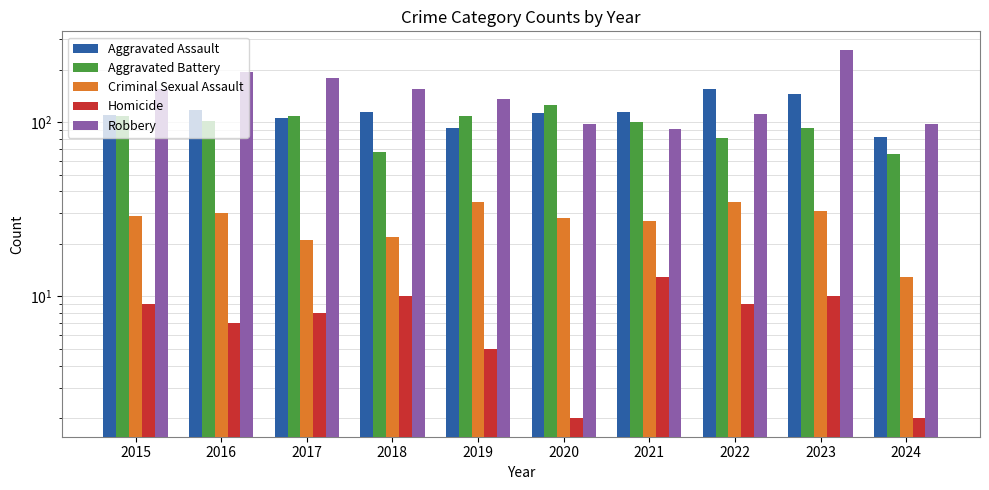

Reading left to right, what are all the values shown in this chart?

Aggravated Assault: 110	118	105	115	92	113	115	154	145	82
Aggravated Battery: 108	102	108	67	108	125	100	81	92	66
Criminal Sexual Assault: 29	30	21	22	35	28	27	35	31	13
Homicide: 9	7	8	10	5	2	13	9	10	2
Robbery: 154	194	178	155	135	97	91	111	260	97